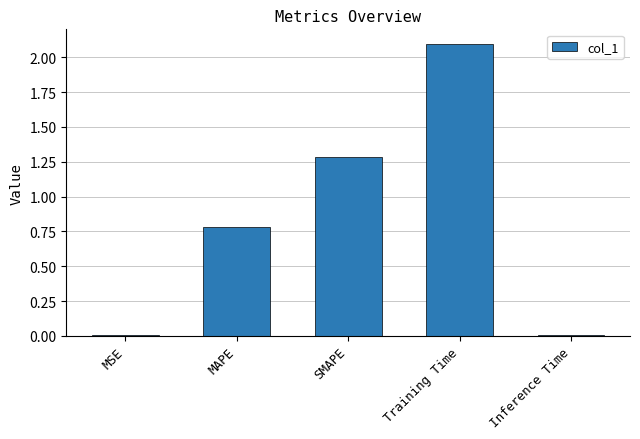

Which has a higher value, MAPE or Inference Time?

MAPE